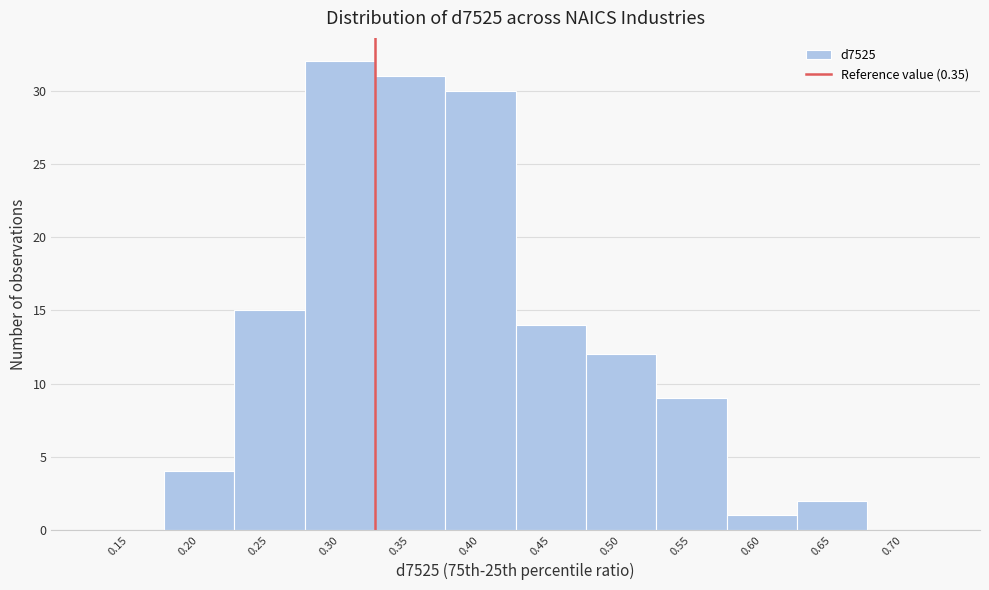

Reading left to right, what are all the values shown in this chart?

0.15=0	0.20=4	0.25=15	0.30=32	0.35=31	0.40=30	0.45=14	0.50=12	0.55=9	0.60=1	0.65=2	0.70=0